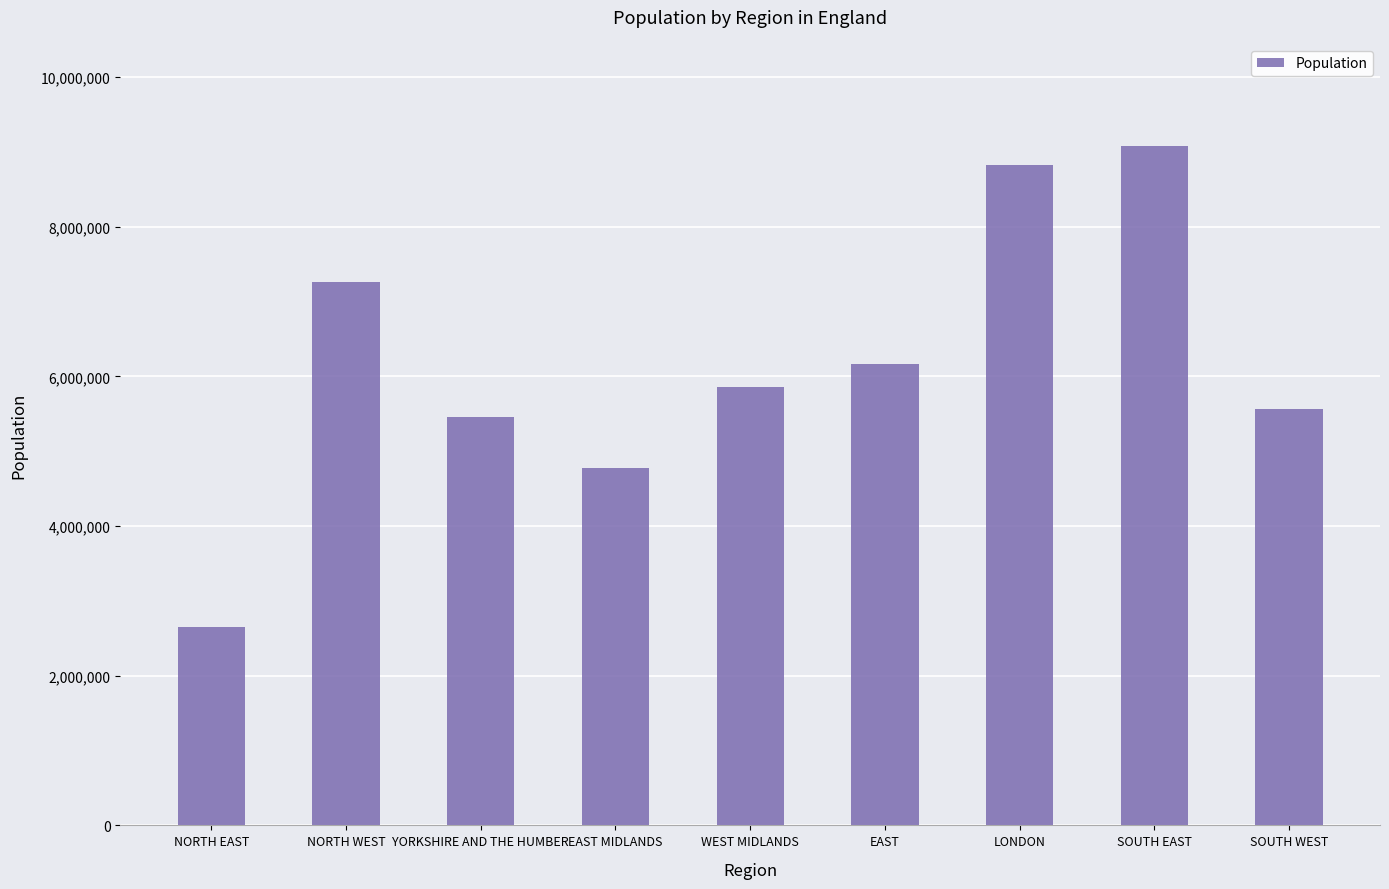

Does the chart contain any negative values?

No